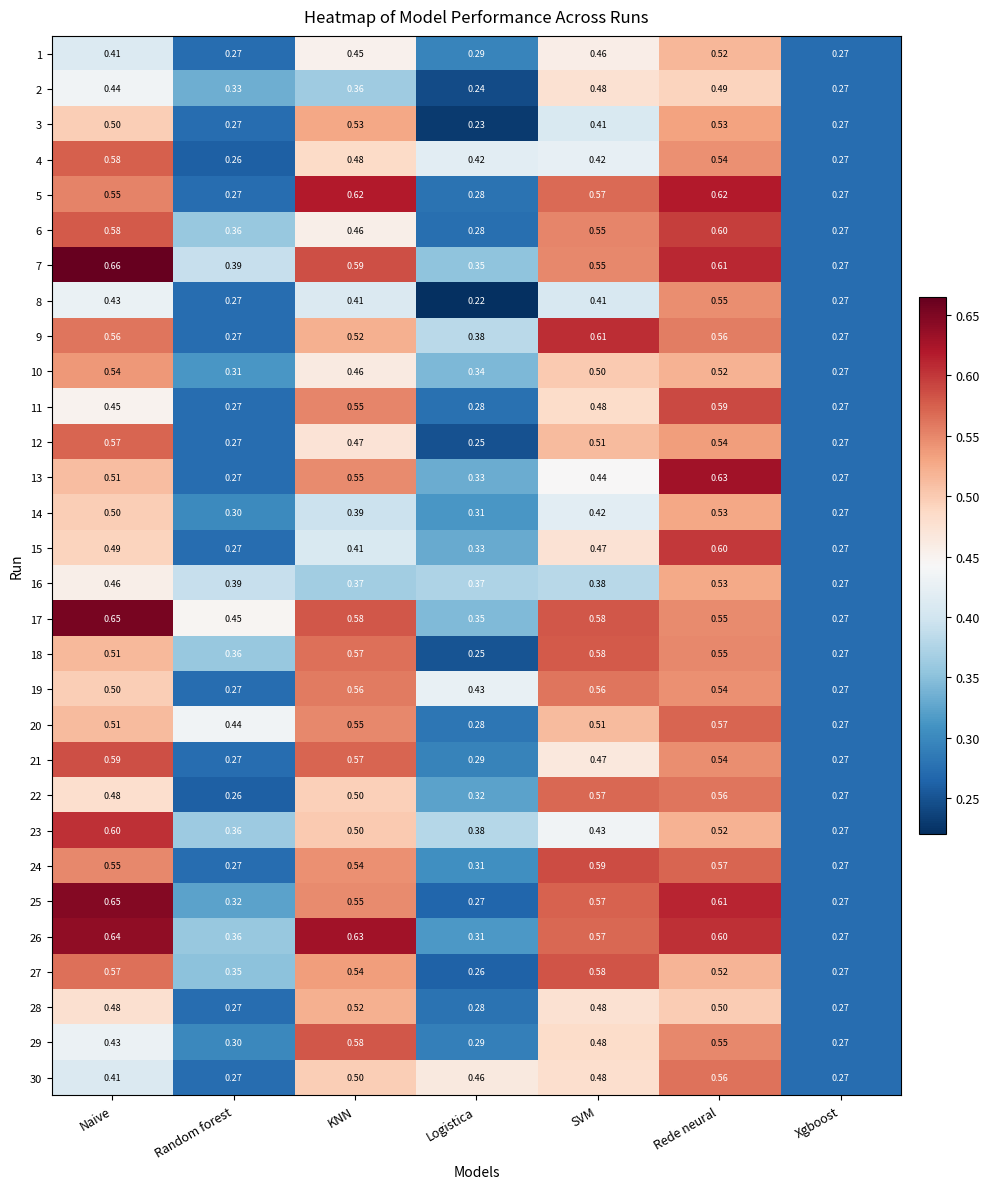

List the labels in order of 10 value, largest first.

Naive, Rede neural, SVM, KNN, Logistica, Random forest, Xgboost